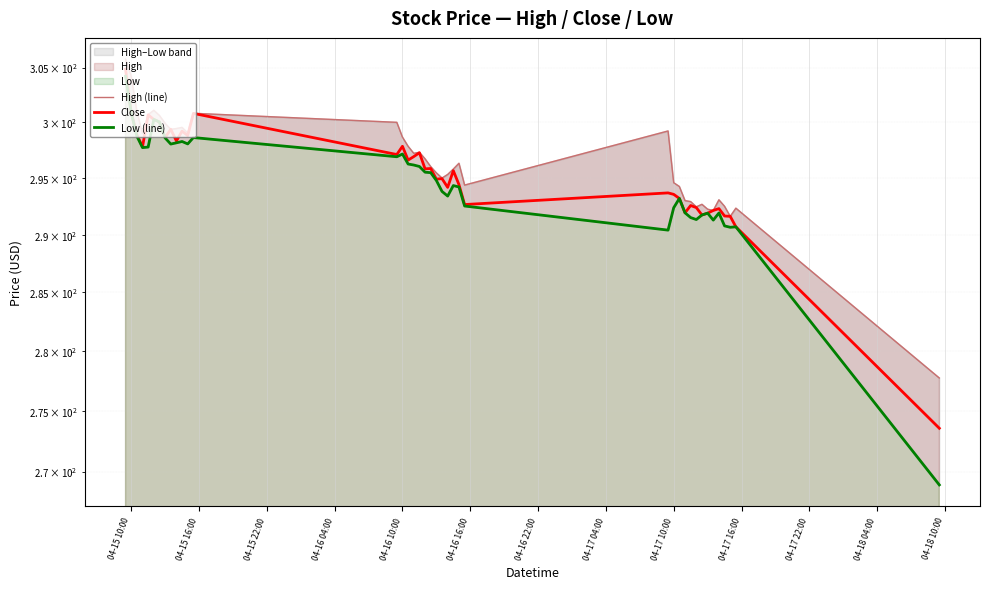

Count the number of categories in the chart.

40